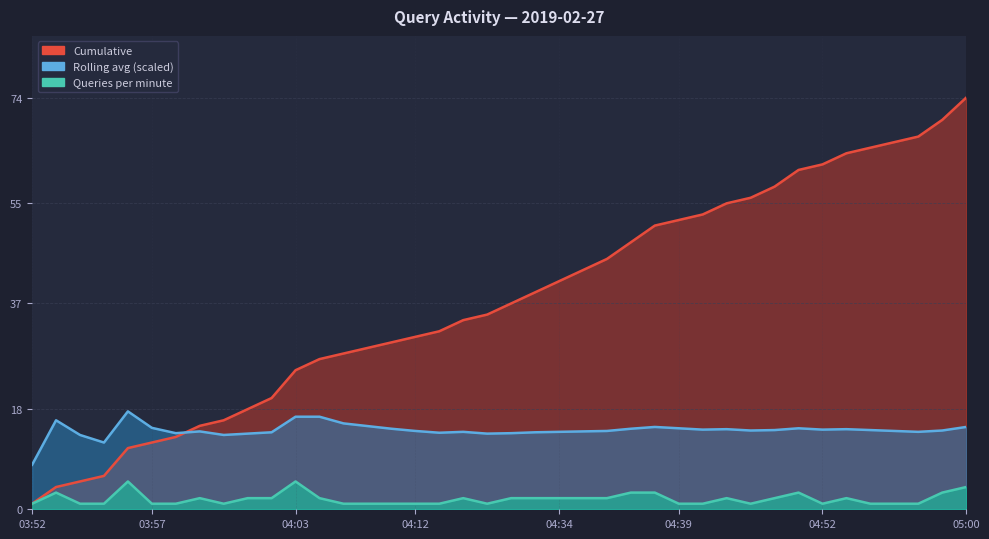

At which label is Rolling avg closest to 12?

03:55